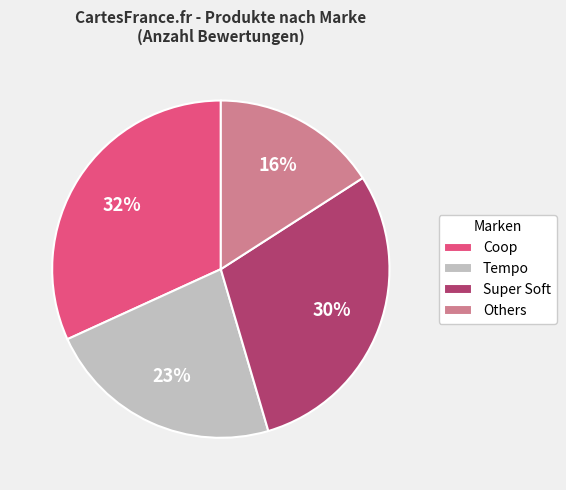

What is the ratio of the value at Super Soft to the value at Others?

1.9